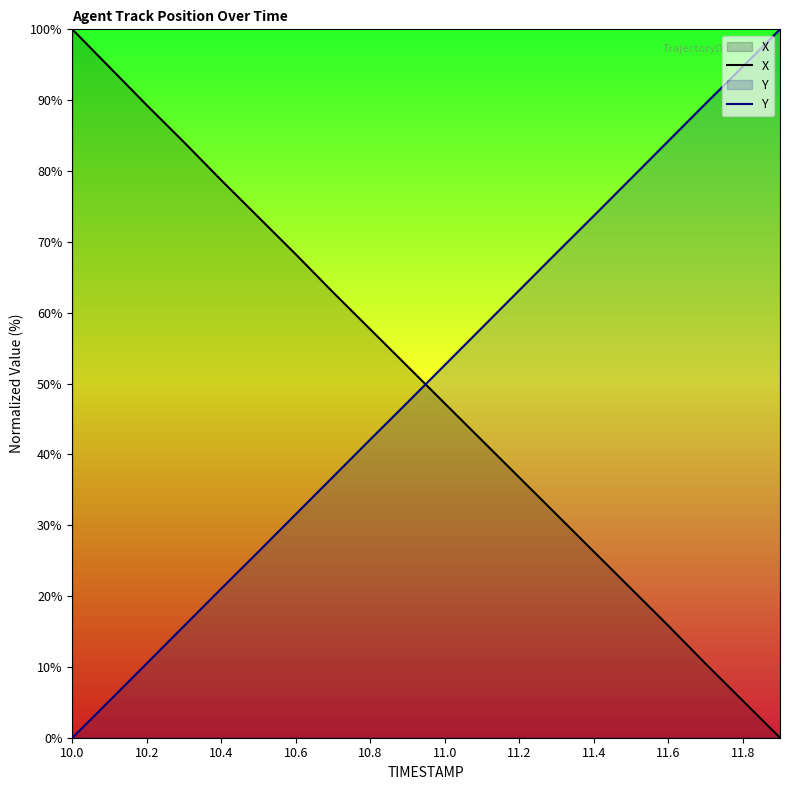

True or false: X has a value of 5.2 at 11.8.

True